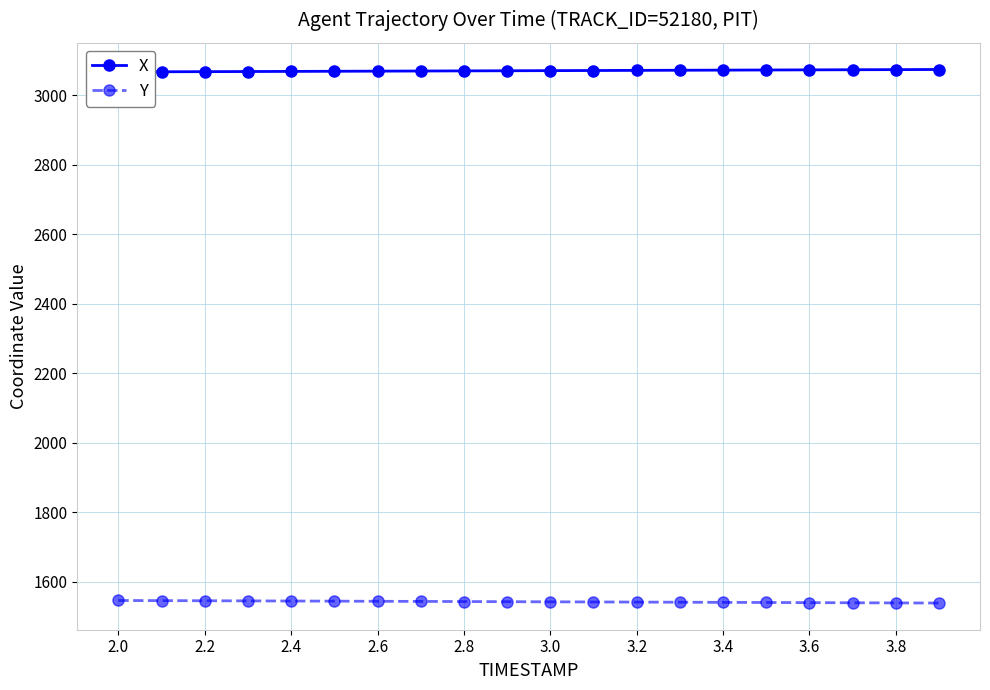

True or false: Y and X intersect in this chart.

False